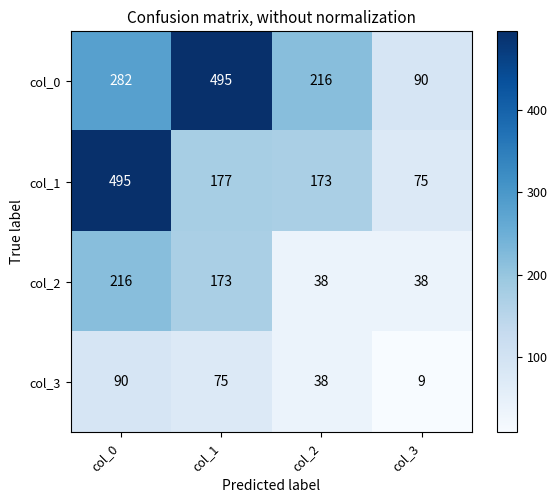

At which category is the sum across all series the highest?

col_0